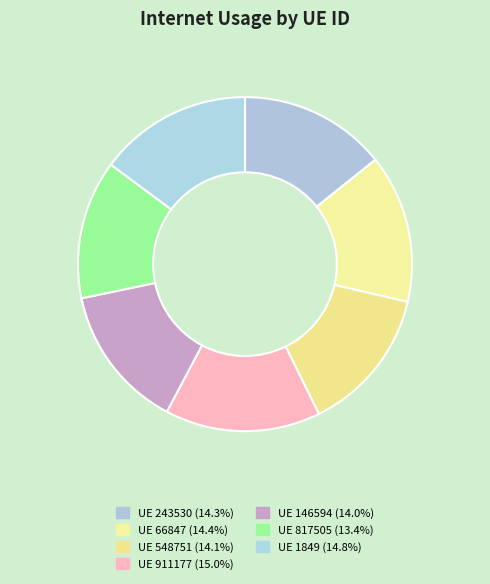

How many segments does this pie chart have?

7